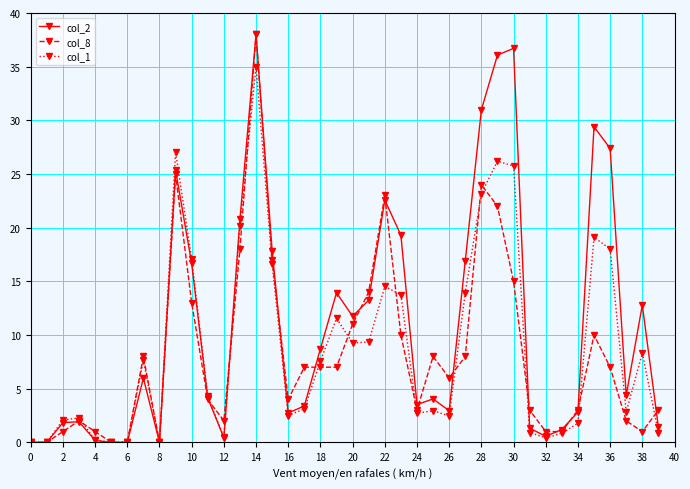

What are all the series names shown in the legend?

col_2, col_8, col_1